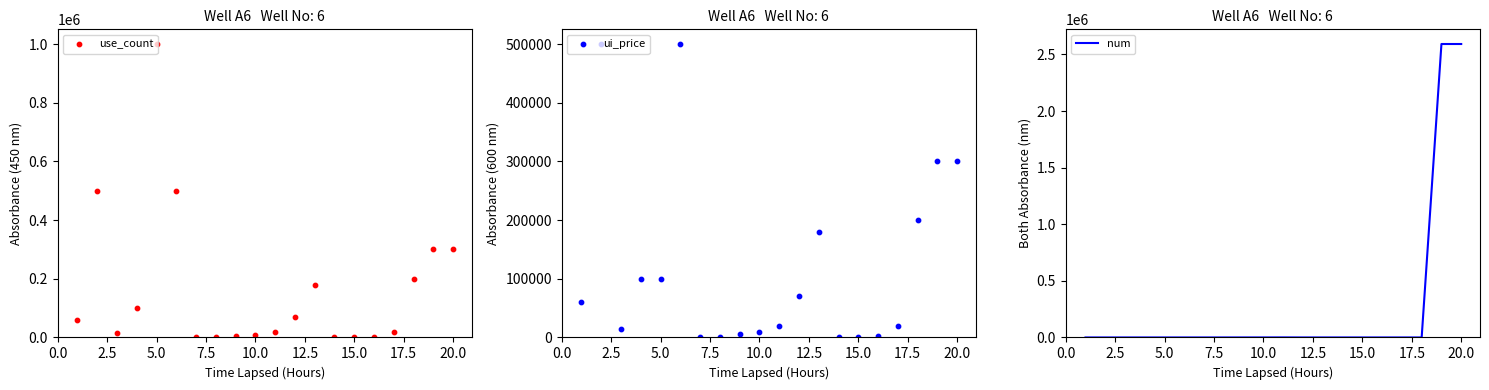

What is the highest value of the num series?

2592000